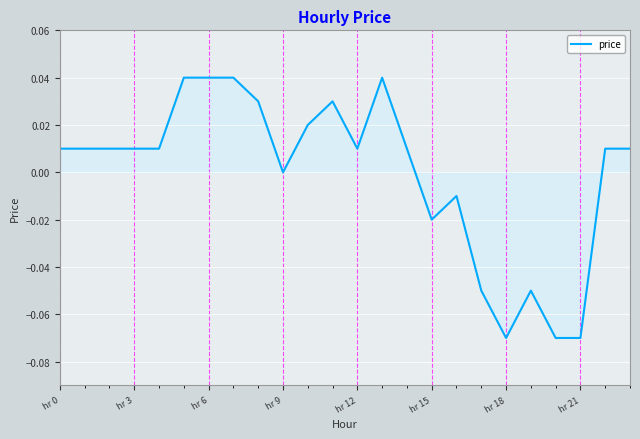

Does the chart have visible grid lines?

Yes